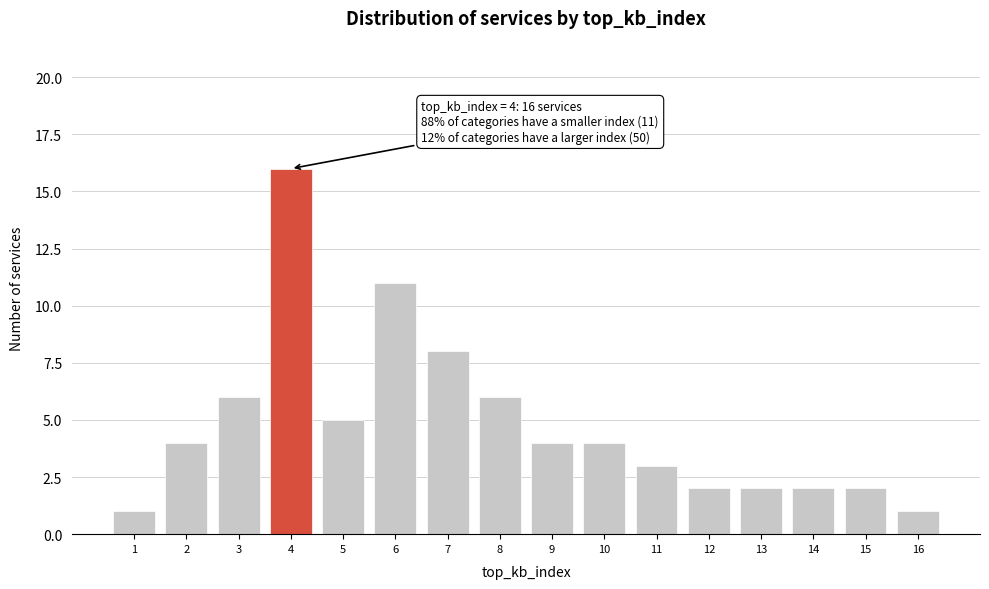

Reading left to right, list all the values displayed in this chart.

1=1	2=4	3=6	4=16	5=5	6=11	7=8	8=6	9=4	10=4	11=3	12=2	13=2	14=2	15=2	16=1